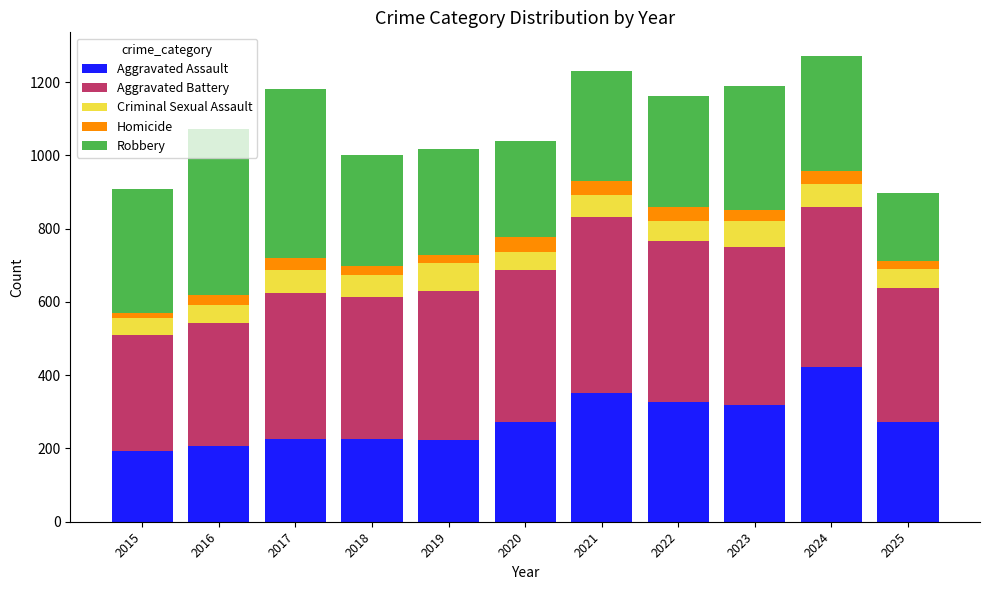

What is the minimum value for Aggravated Assault?

194